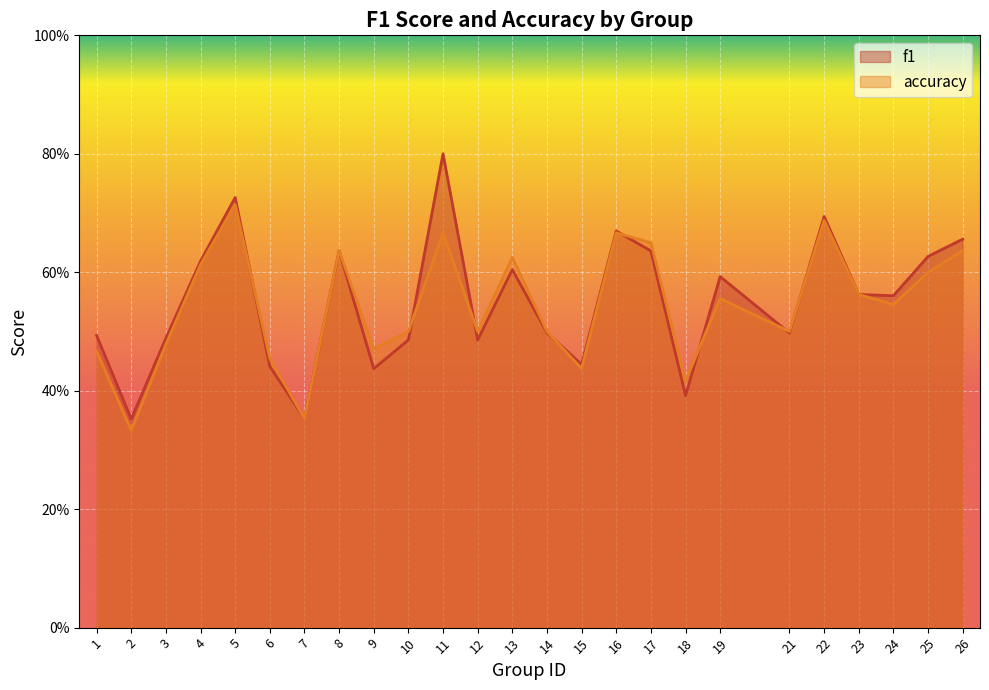

How many lines are shown in the chart?

2